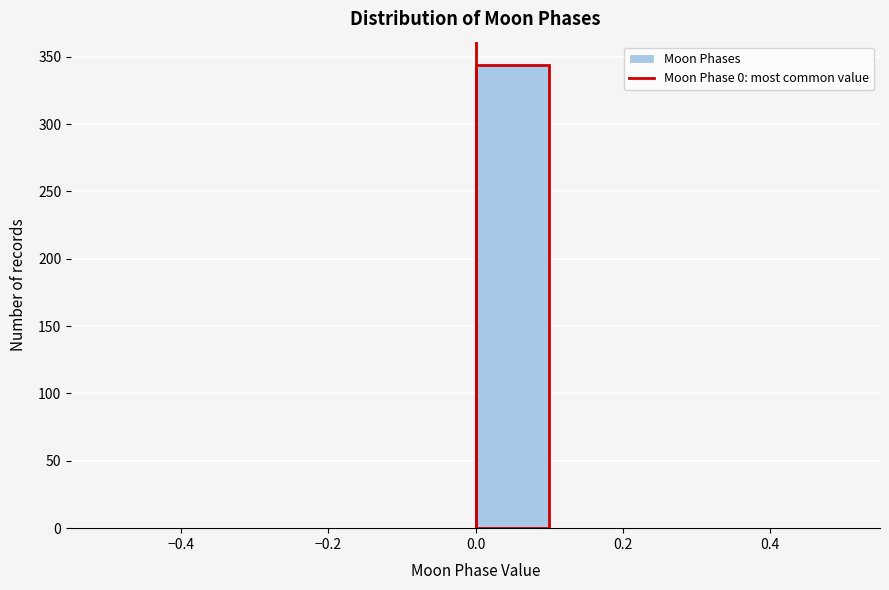

What is the height of the bar covering 0.0 to 0.1 on the x-axis? The values are not printed on the chart, so give them approximately, as read against the axis.

345